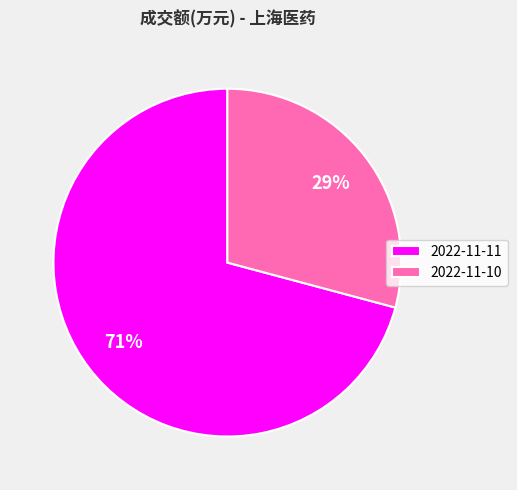

To the nearest percent, what is the combined percentage of 2022-11-10 and 2022-11-11?

100%